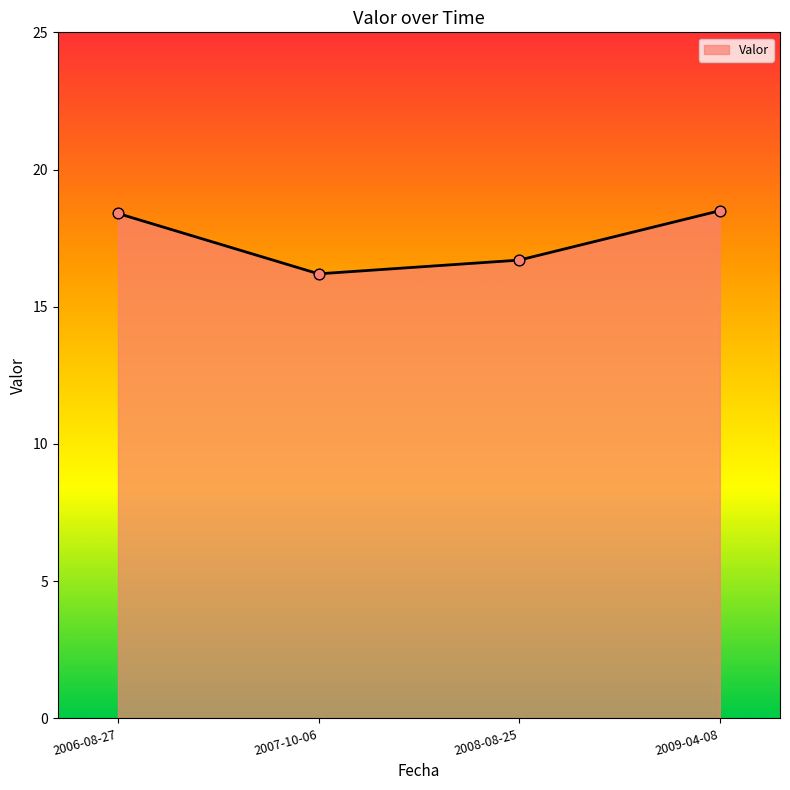

Approximately how many times larger is the value at 2006-08-27 compared to 2008-08-25?

1.1